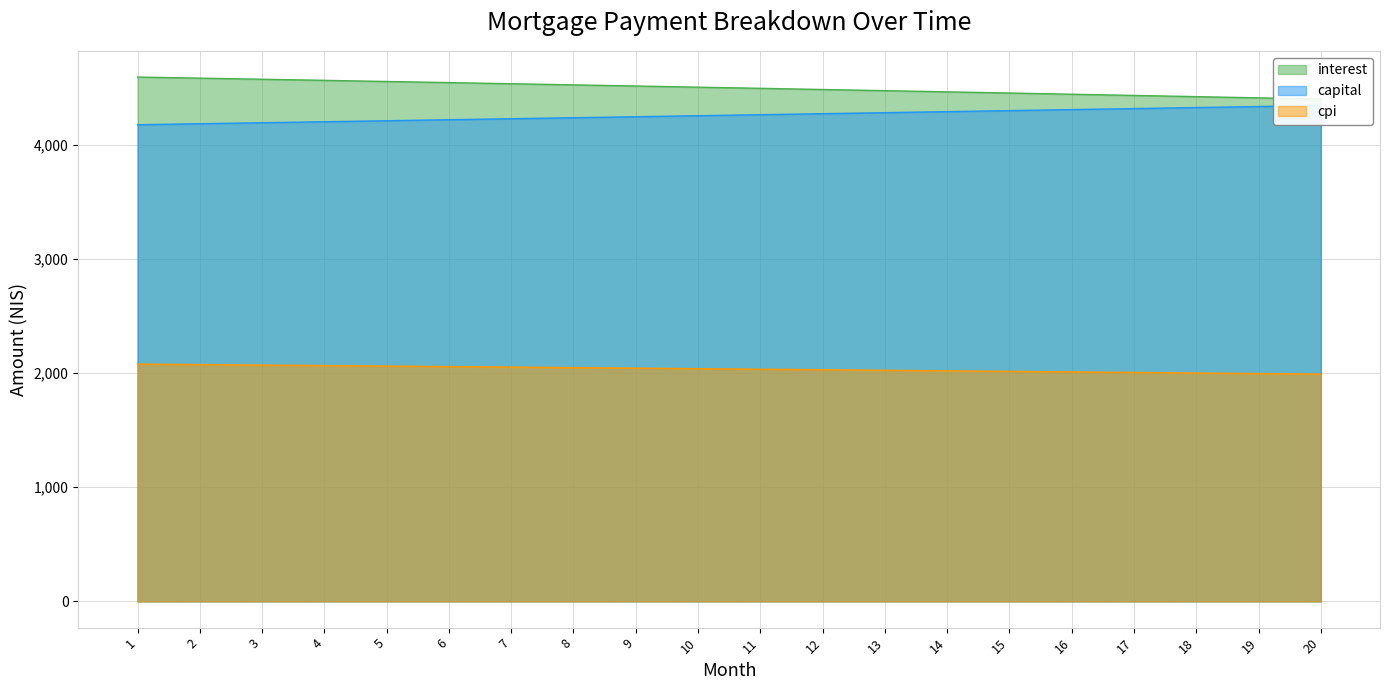

True or false: capital has a value of 4227.8 at 7.

True